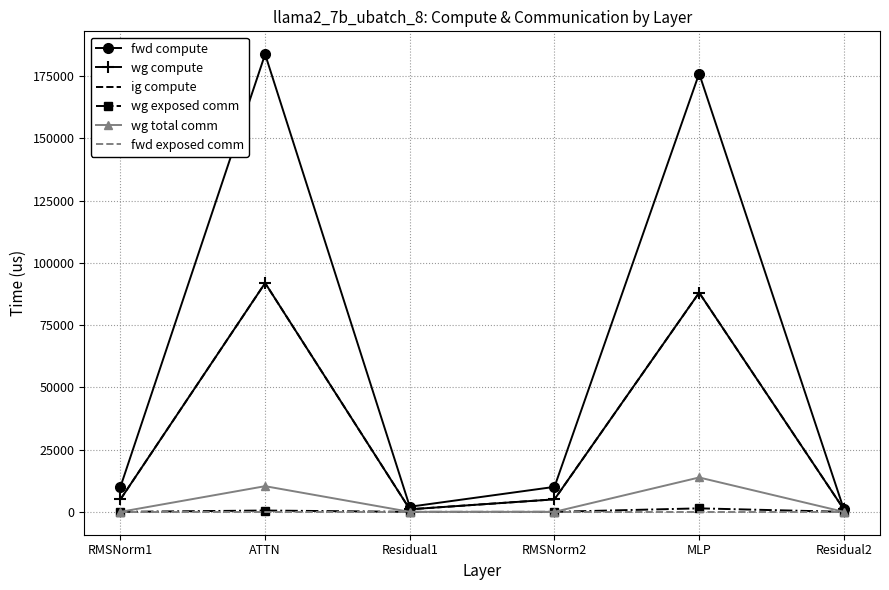

True or false: wg exposed comm has a value of 1400.2 at MLP.

True